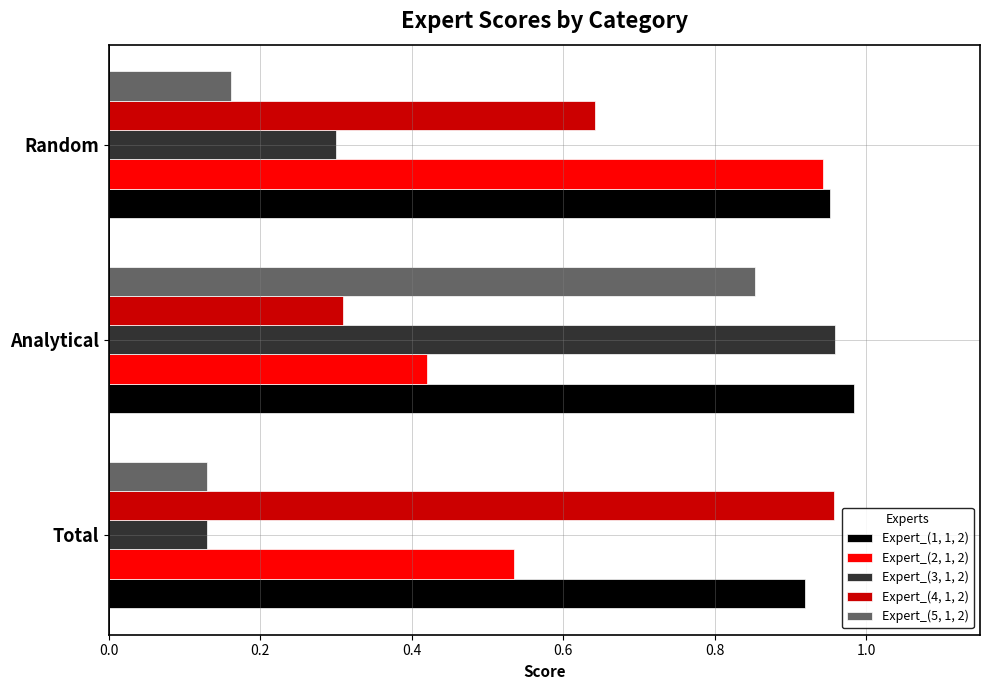

Rank the categories by Expert_(2, 1, 2) value from lowest to highest.

Analytical, Total, Random